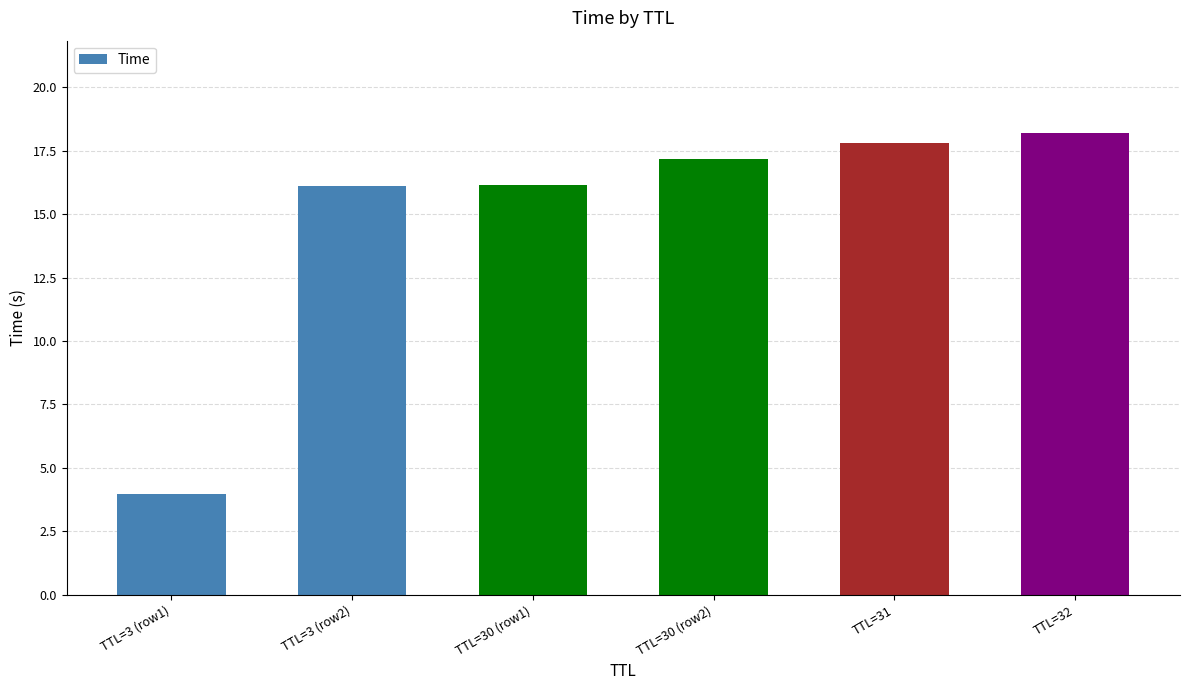

How many data points does each series have?

6